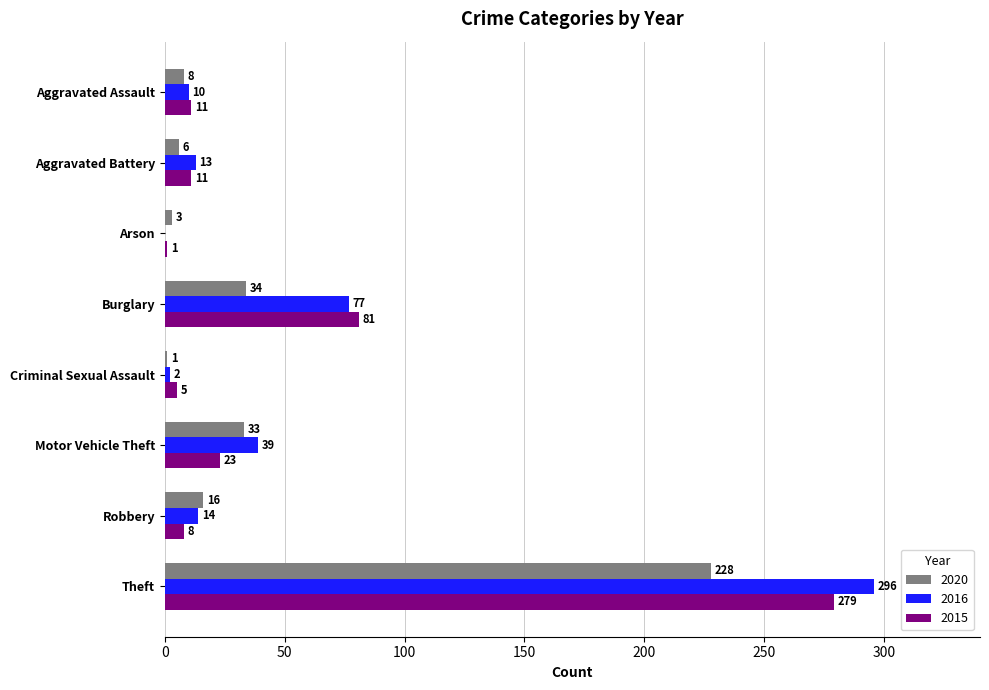

What is the maximum value shown in the chart?

296